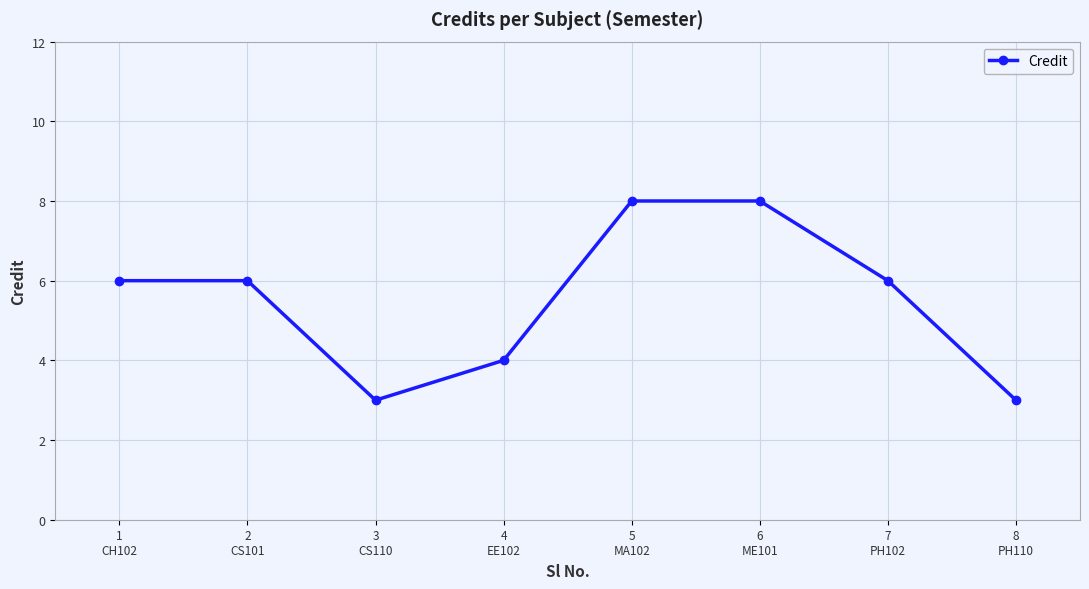

True or false: the data shows 4 at 4
EE102.

True